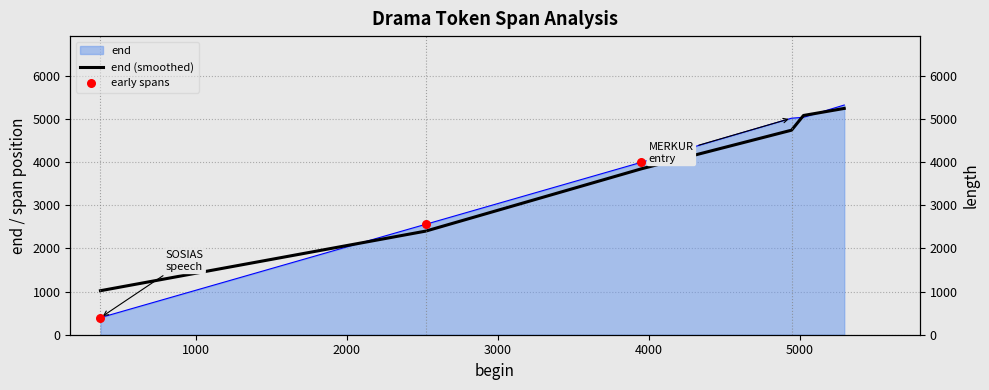

Between 5025 and 4946, which is larger?

5025